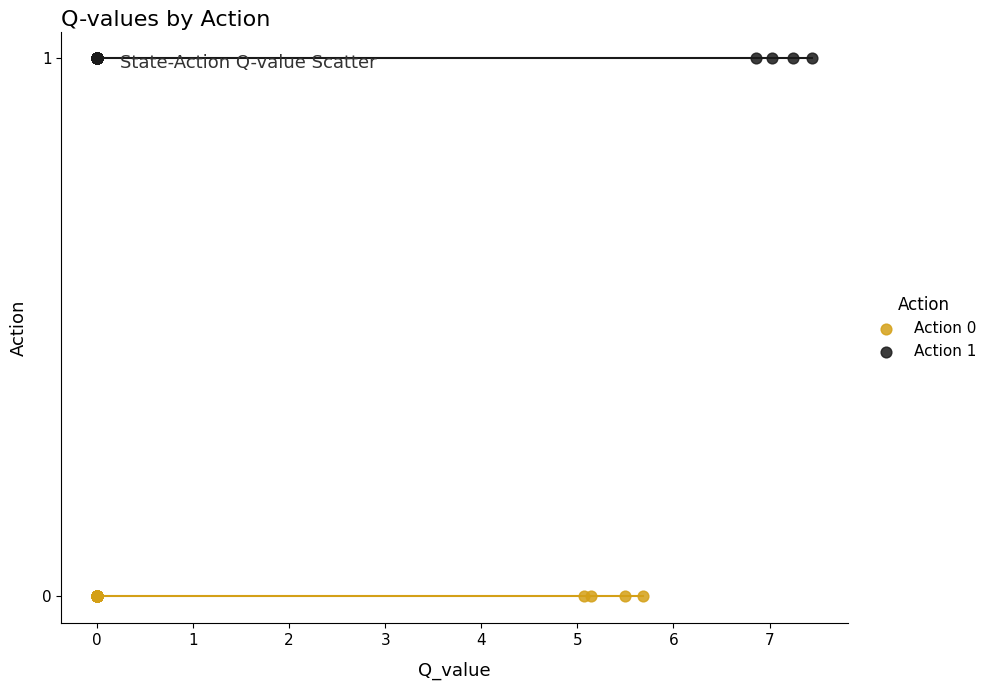

Which series reaches the minimum Y coordinate?

Action 0